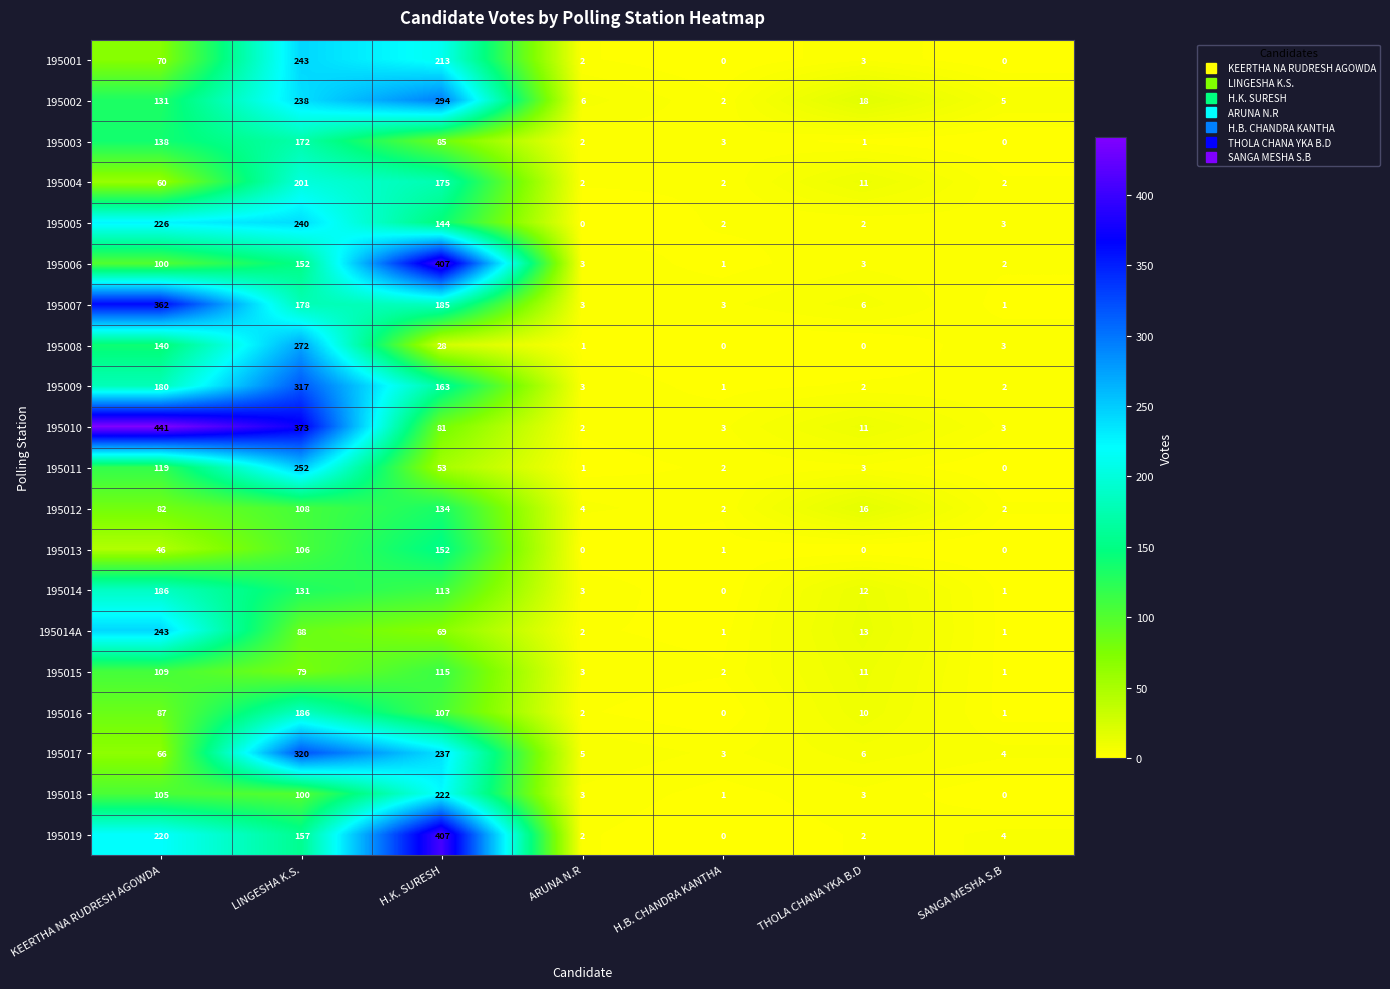

At KEERTHA NA RUDRESH AGOWDA, list the series in order from largest to smallest.

195010, 195007, 195014A, 195005, 195019, 195014, 195009, 195008, 195003, 195002, 195011, 195015, 195018, 195006, 195016, 195012, 195001, 195017, 195004, 195013